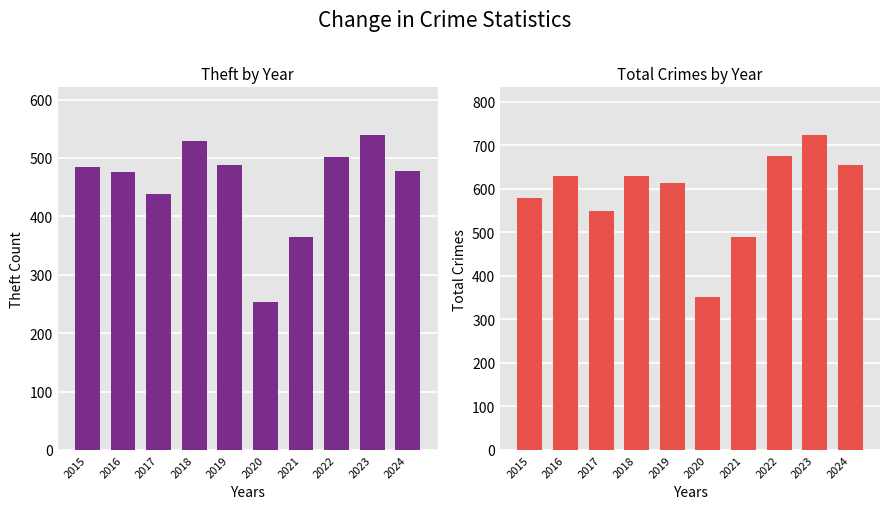

Is it true that Total equals 221 at 2019?

False